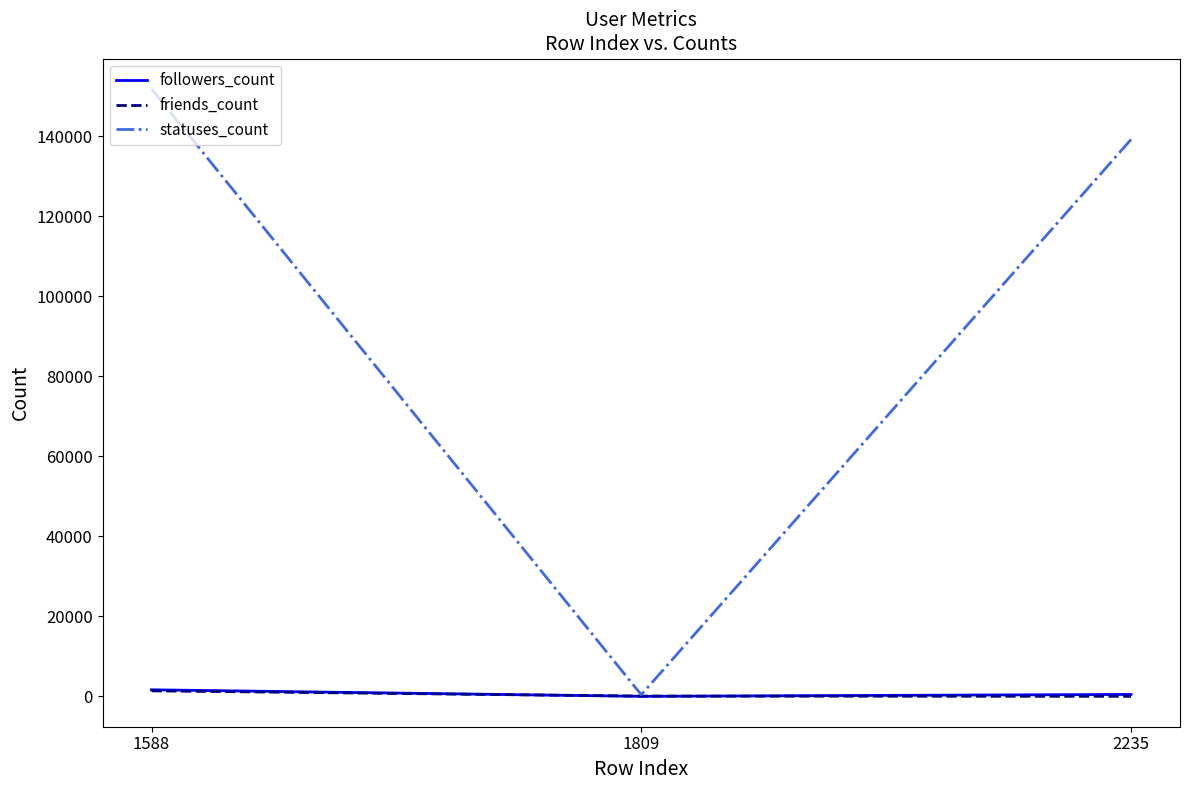

What is the maximum value shown in the chart?

151822